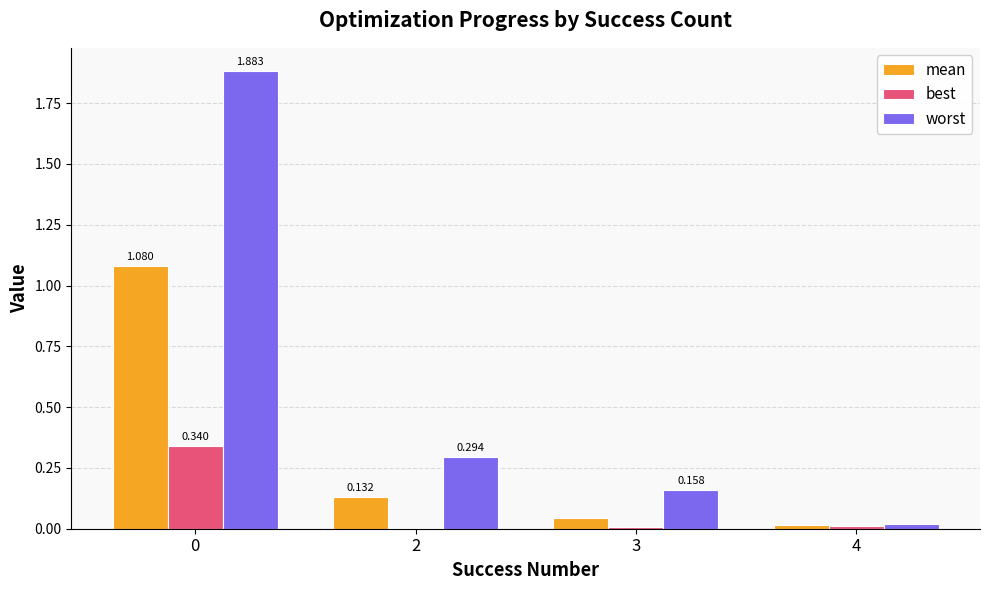

Between 0 and 4, which series saw the biggest shift?

worst